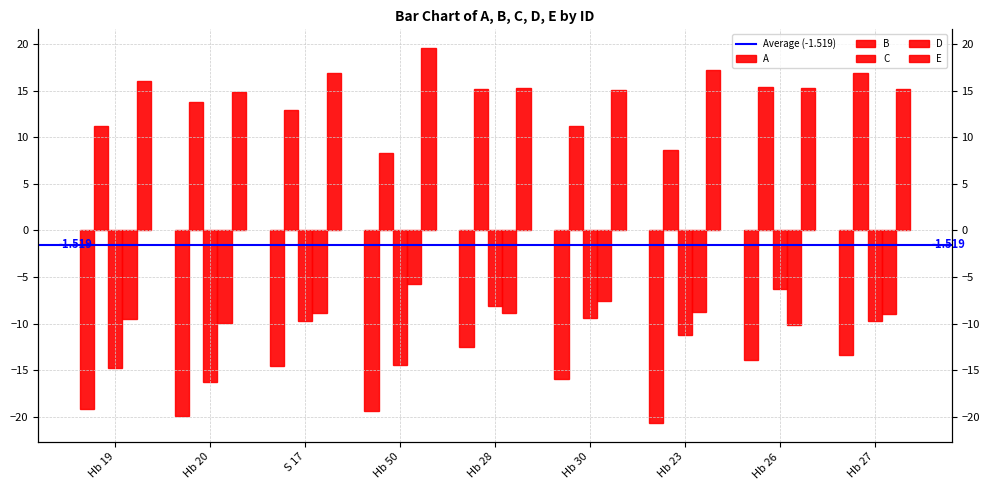

What value does the C series have at Hb 28?

-8.1